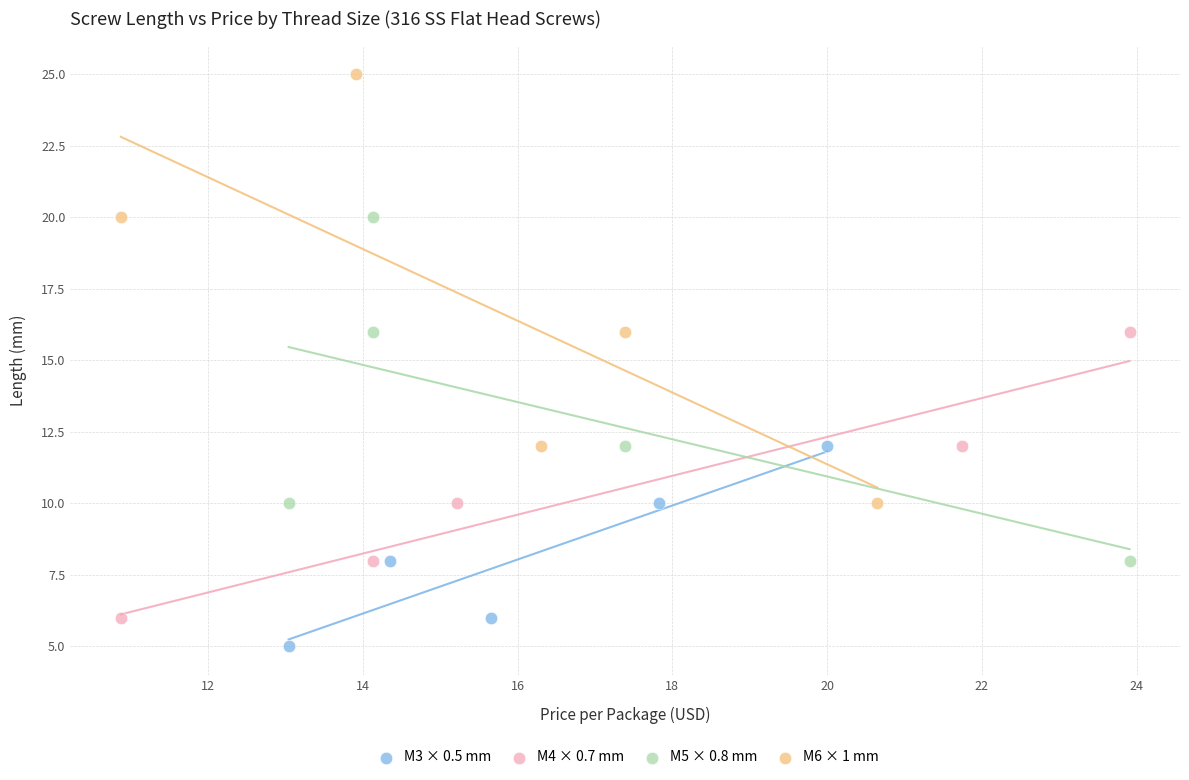

Which series contains the highest Y value?

M6 × 1 mm